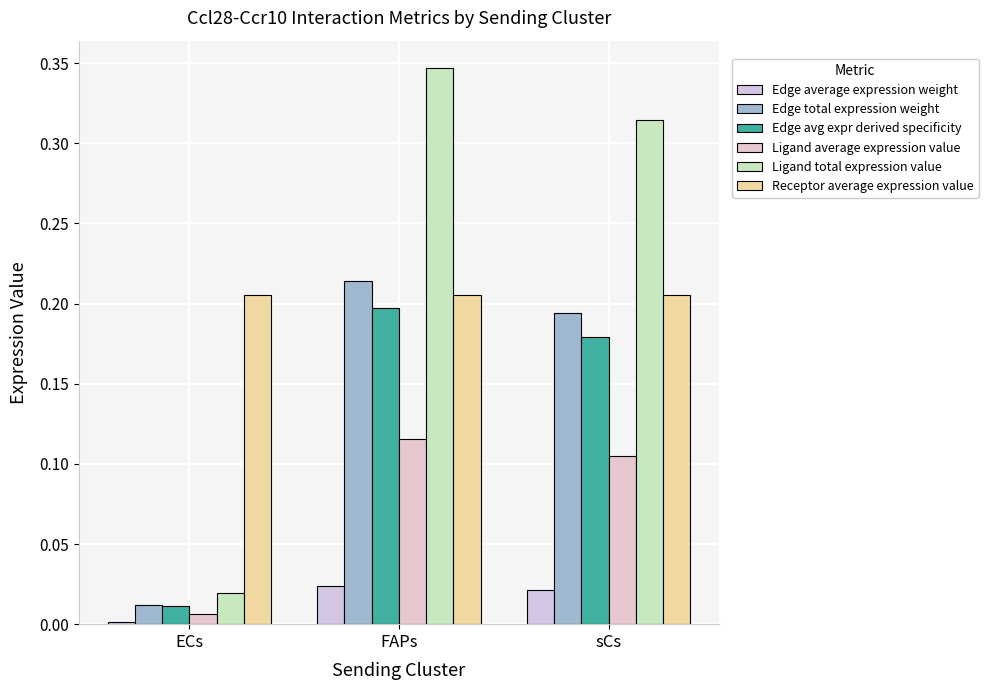

What is the difference between the highest and lowest values at FAPs?

0.3